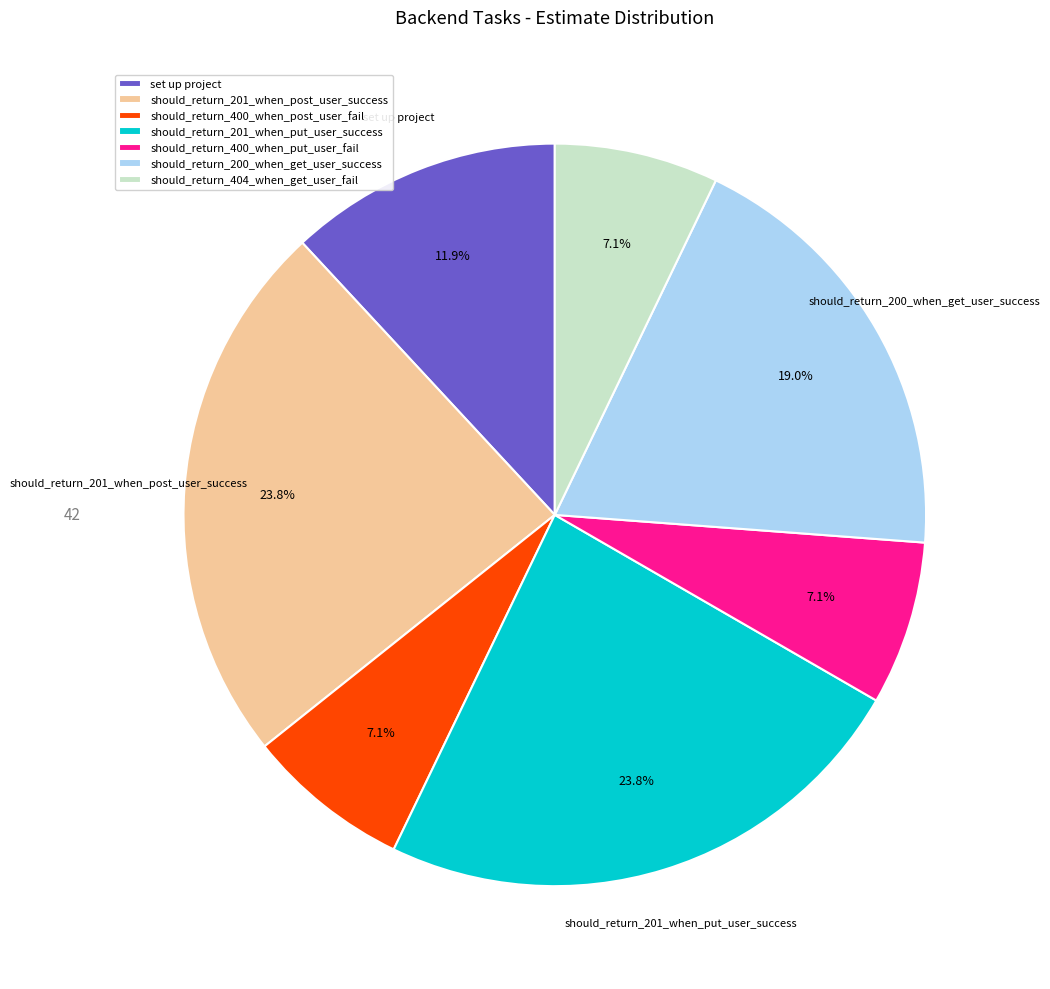

True or false: should_return_200_when_get_user_success accounts for 19% of the total.

True